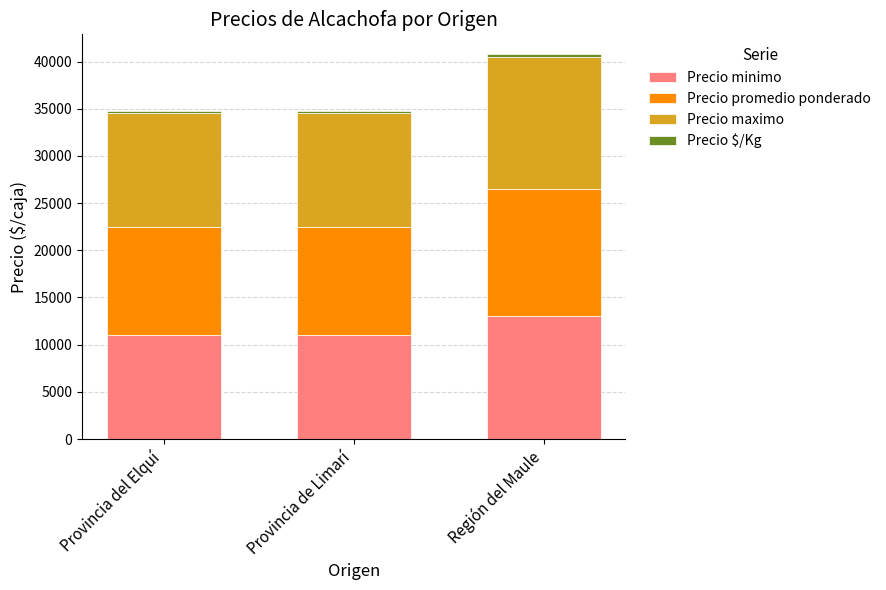

How many bars are there in total?

3